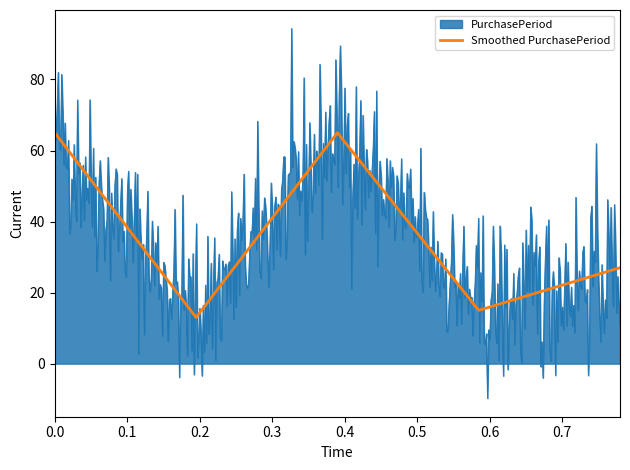

How many interior local peaks (higher than both neighbors) does the data have?

1